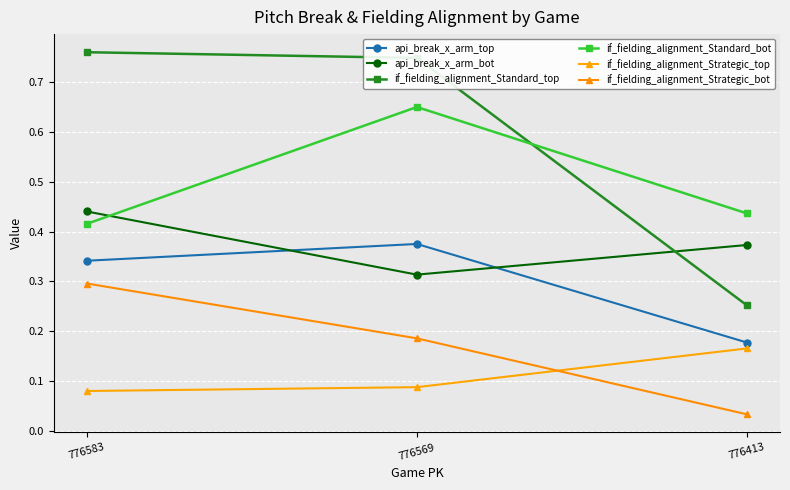

Which category has the highest value in the if_fielding_alignment_Strategic_top series?

776413